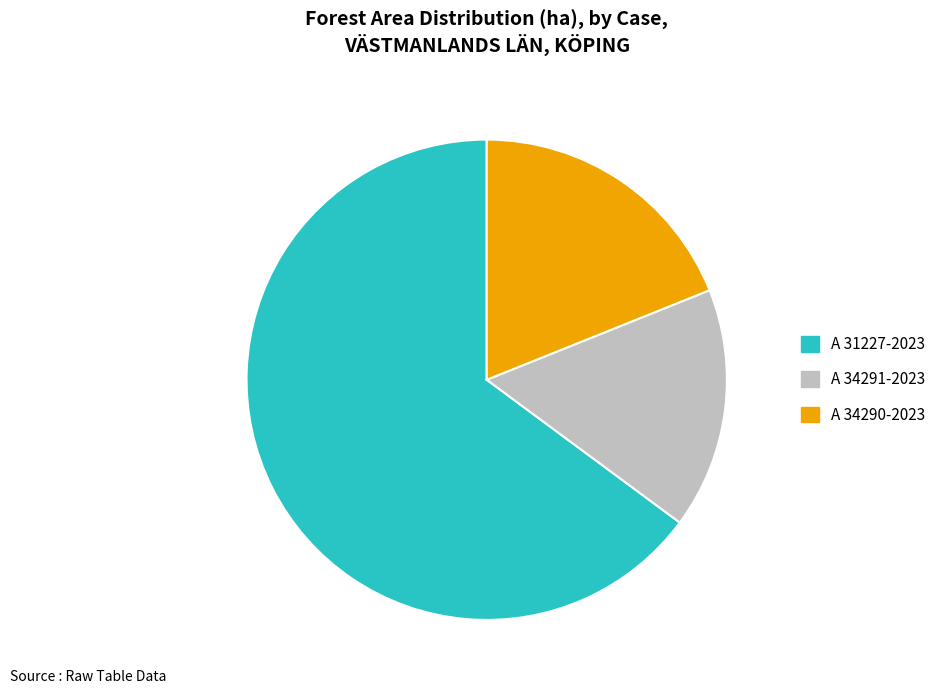

Combined, do A 31227-2023 and A 34291-2023 account for over 50%?

Yes